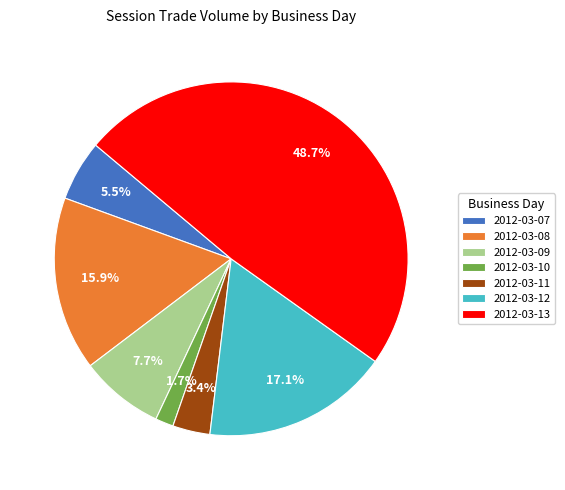

True or false: 2012-03-10 accounts for 2% of the total.

True